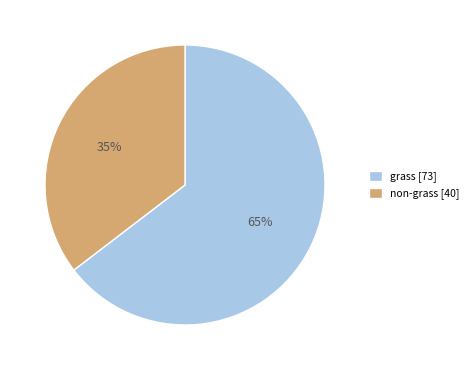

To the nearest percent, what is the combined percentage of grass and non-grass?

100%